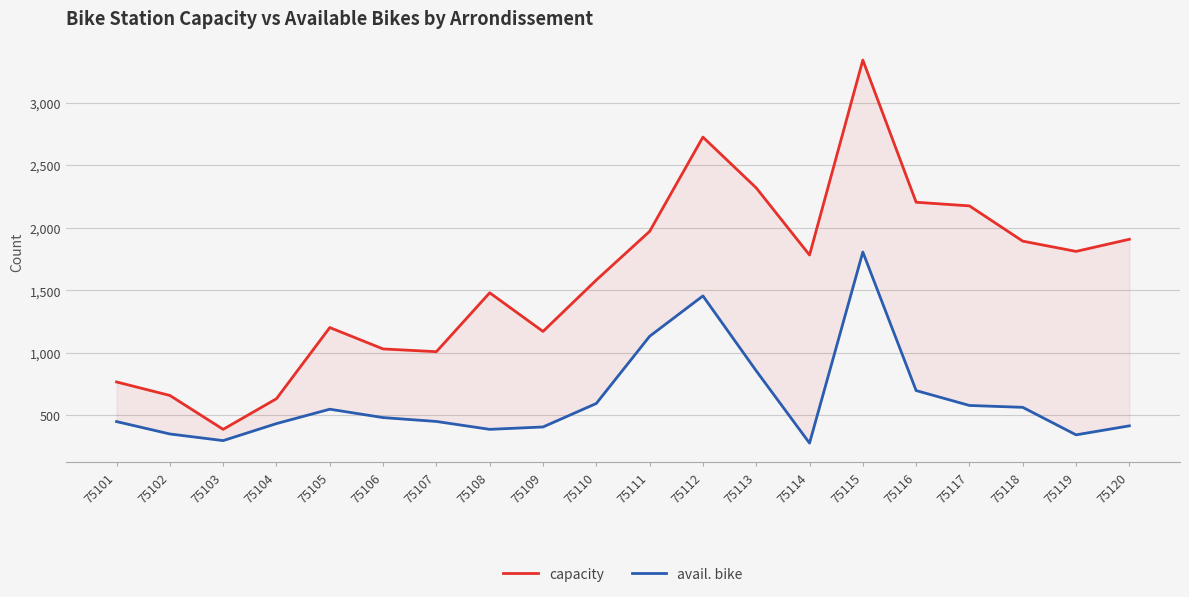

Between 75111 and 75112, which series saw the biggest shift?

capacity